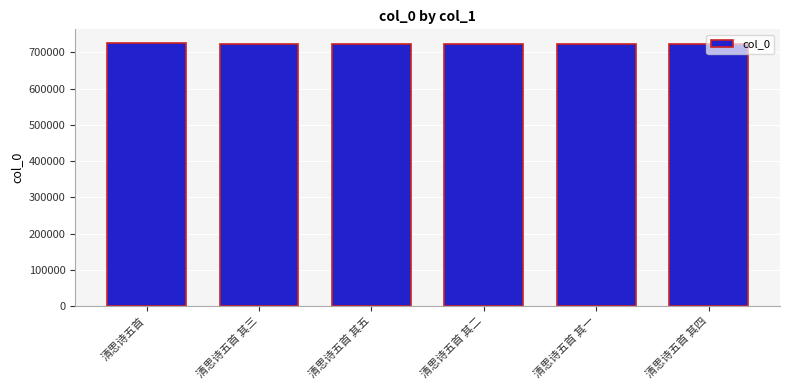

How many series are shown in this chart?

1